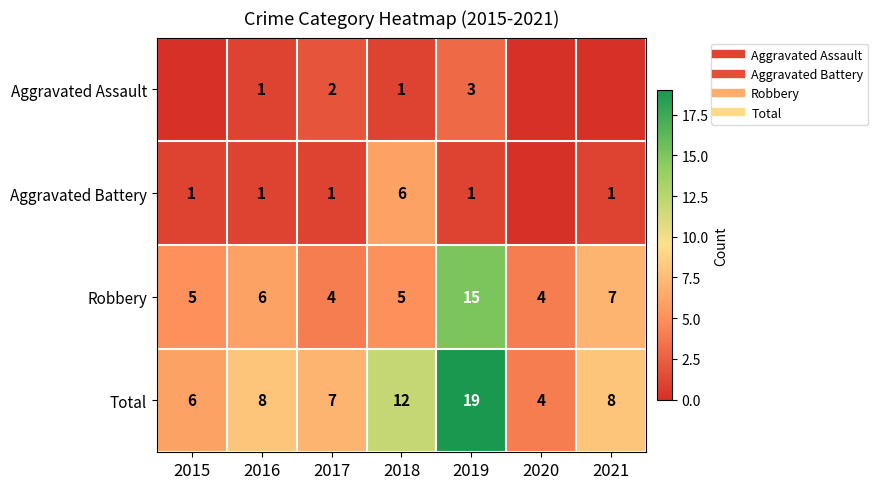

At how many categories does at least one series exceed 6?

5